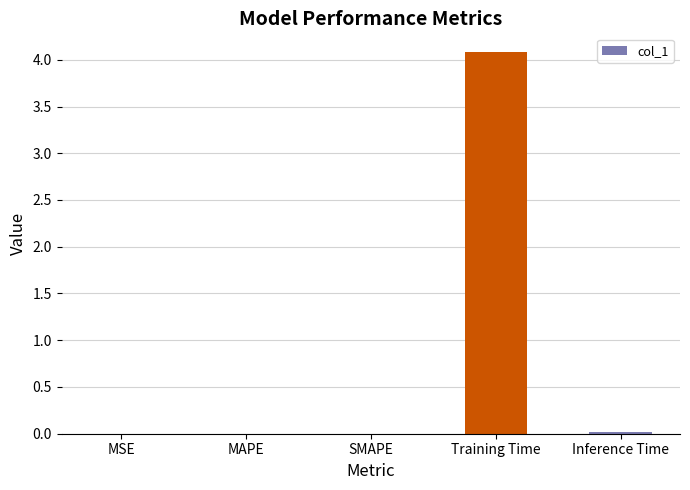

What is the maximum value shown in the chart?

4.1